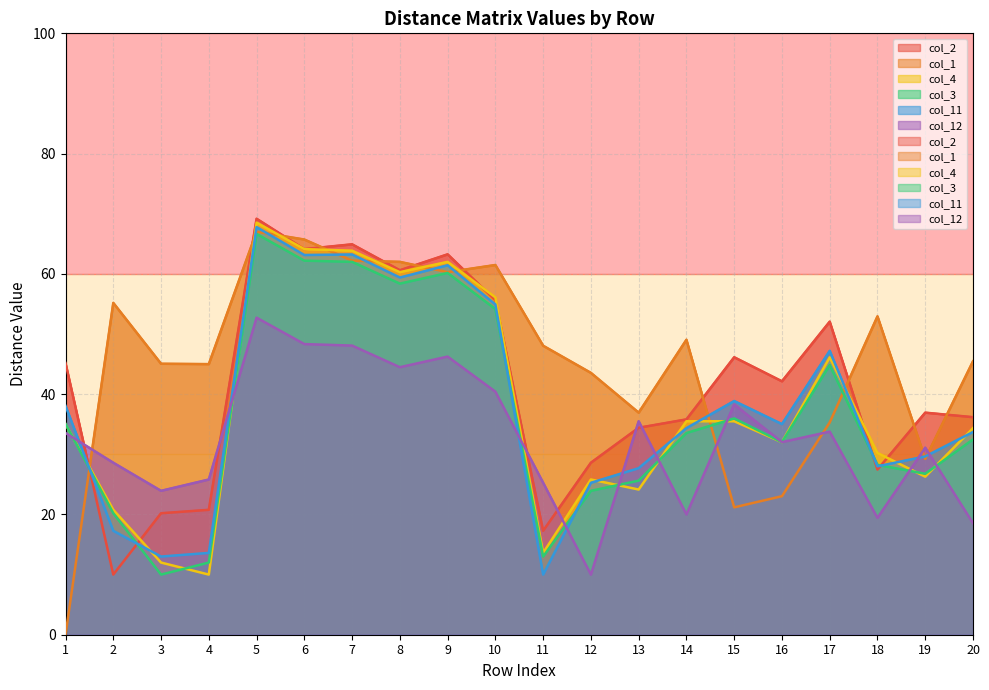

What is the value of the col_2 point at the 9th from the left?

63.3